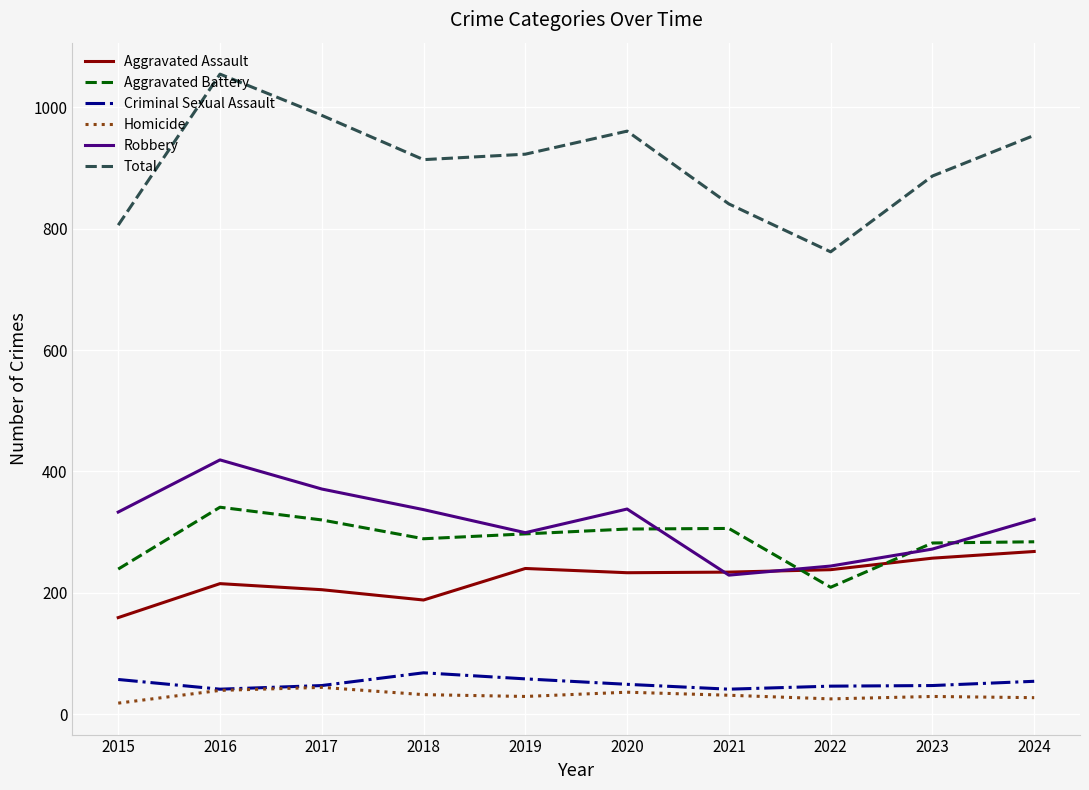

What is the approximate value of Robbery at 2021?

229